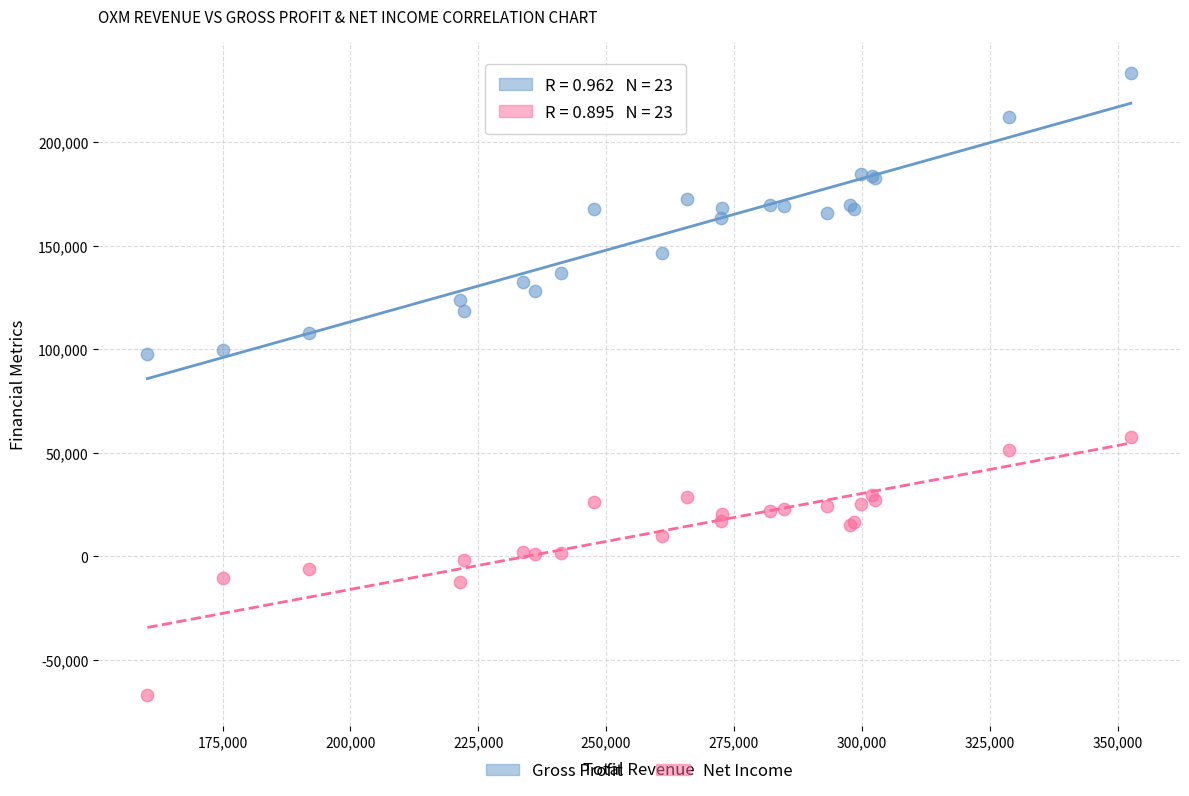

Which series reaches the minimum Y coordinate?

Net Income